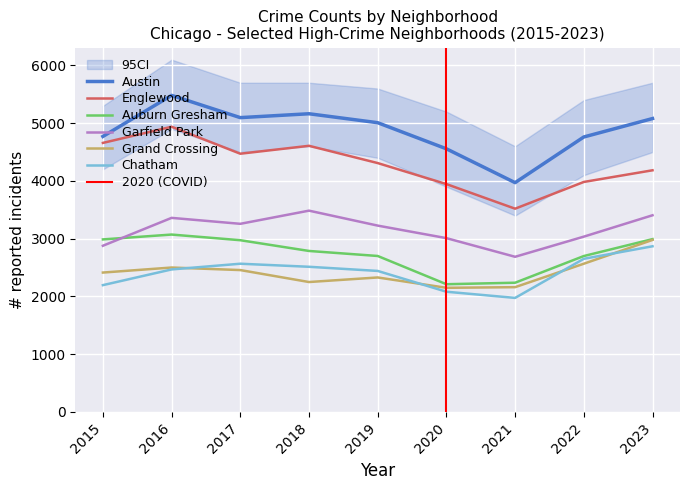

Which series has the largest total across all categories?

Austin